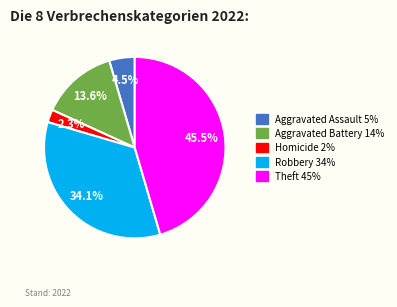

Is there any slice that represents more than half of the pie?

No